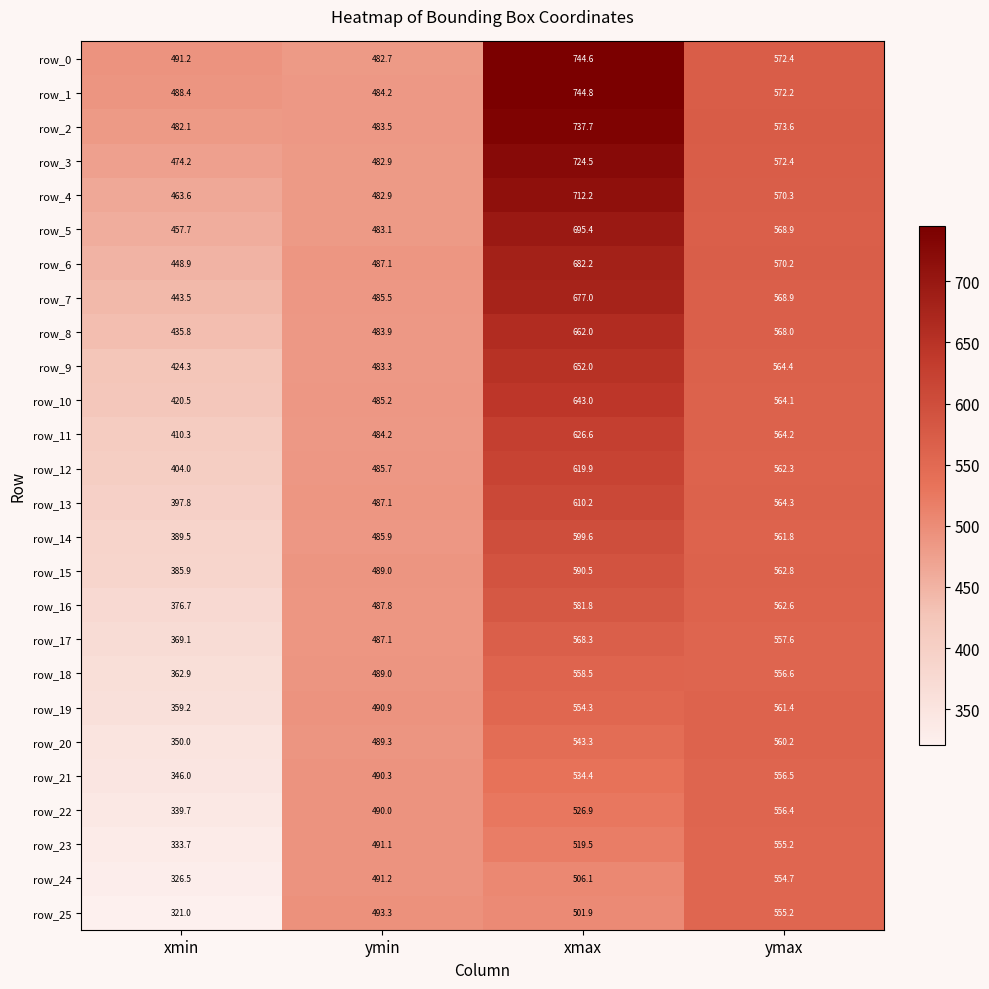

At which label does row_10 first exceed 564?

xmax